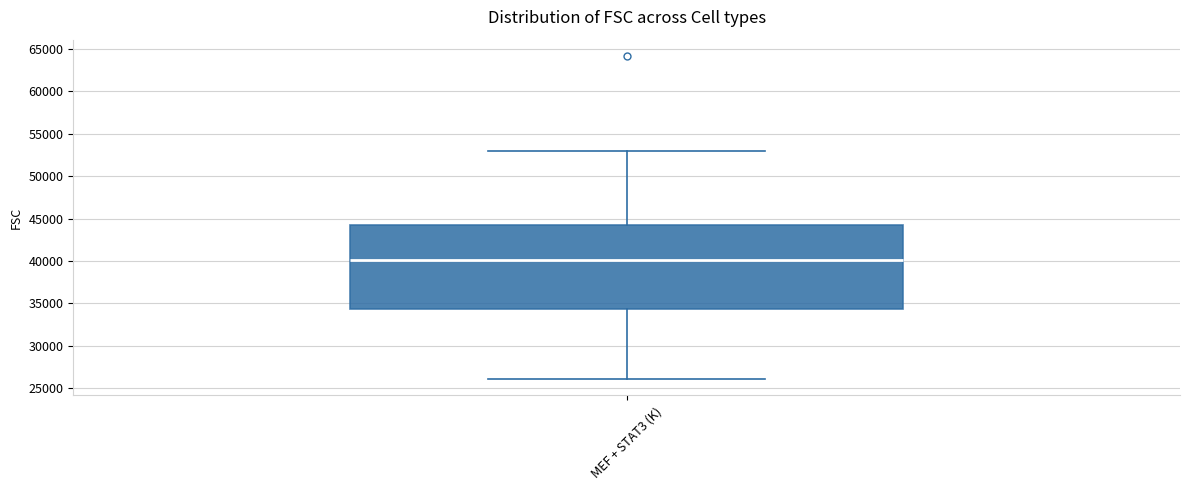

Read this box plot against the y-axis: the position of the median line, the range covered by the box, and the ends of both whiskers. The values are not printed on the chart, so give them approximately, as read against the axis.

median 40000, box 34500 to 44500, whiskers 26000 to 53000